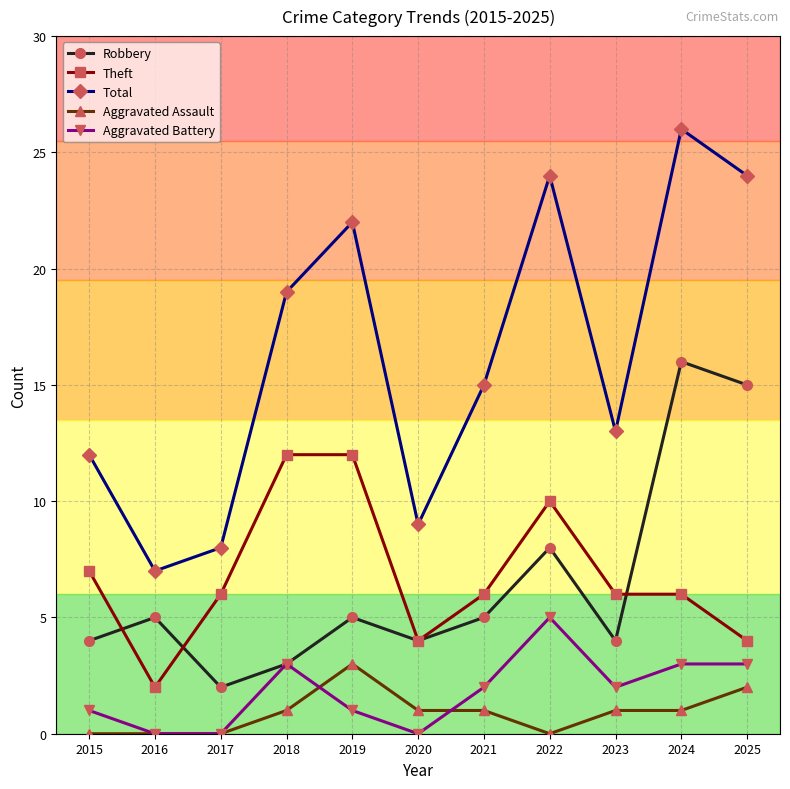

Reading right to left, what are all the values shown in this chart?

Robbery: 2025=15	2024=16	2023=4	2022=8	2021=5	2020=4	2019=5	2018=3	2017=2	2016=5	2015=4
Theft: 2025=4	2024=6	2023=6	2022=10	2021=6	2020=4	2019=12	2018=12	2017=6	2016=2	2015=7
Total: 2025=24	2024=26	2023=13	2022=24	2021=15	2020=9	2019=22	2018=19	2017=8	2016=7	2015=12
Aggravated Assault: 2025=2	2024=1	2023=1	2022=0	2021=1	2020=1	2019=3	2018=1	2017=0	2016=0	2015=0
Aggravated Battery: 2025=3	2024=3	2023=2	2022=5	2021=2	2020=0	2019=1	2018=3	2017=0	2016=0	2015=1